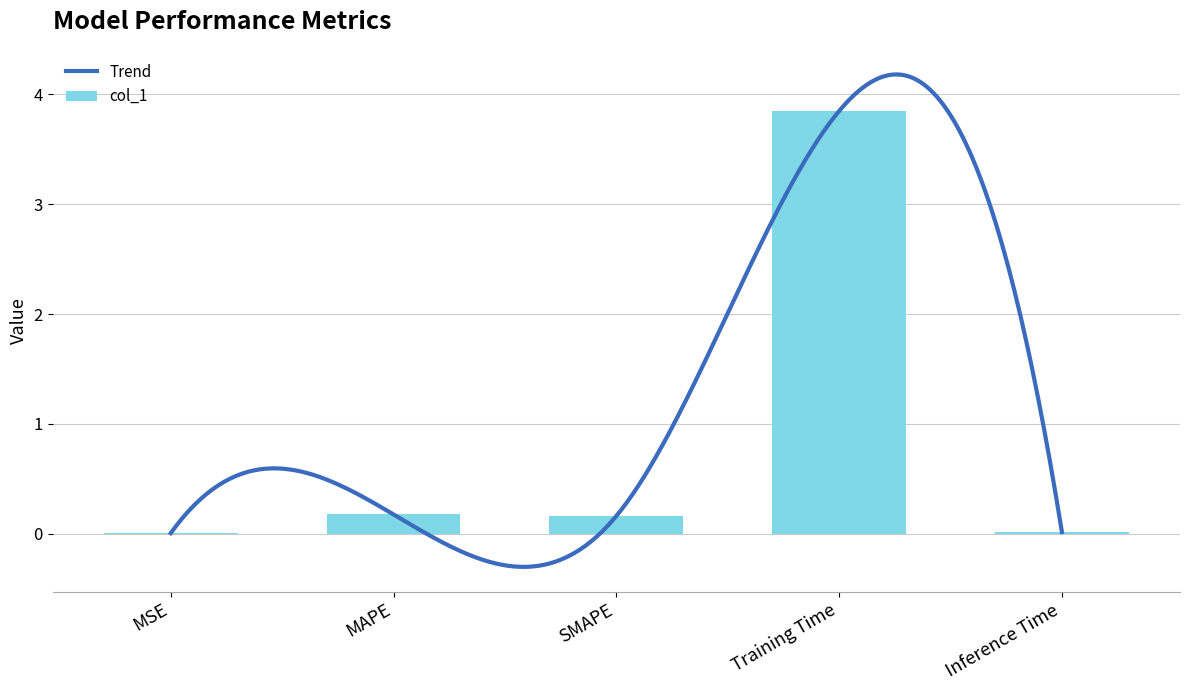

The value at MAPE is 0.2. True or false?

True